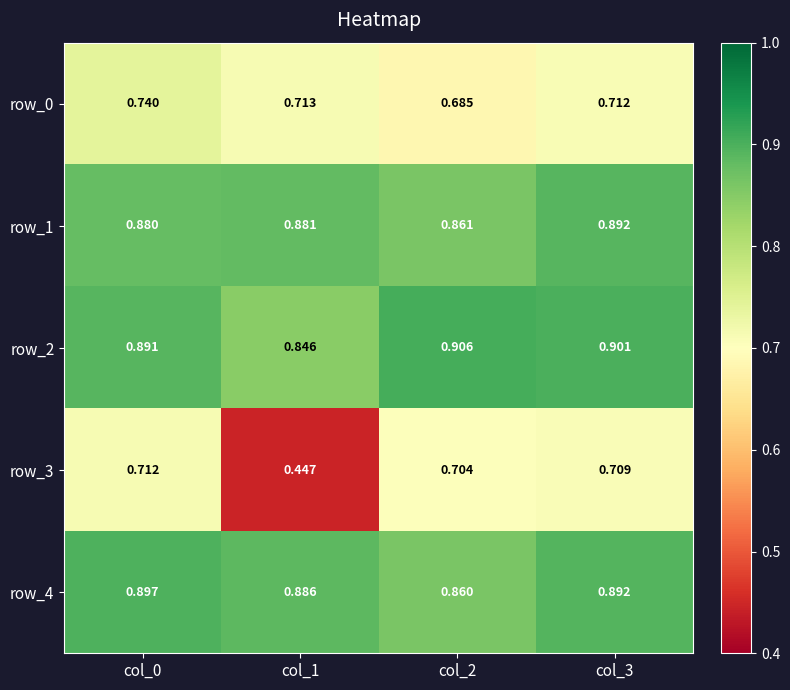

What is the difference between the maximum and minimum values in the row_3 series?

0.3